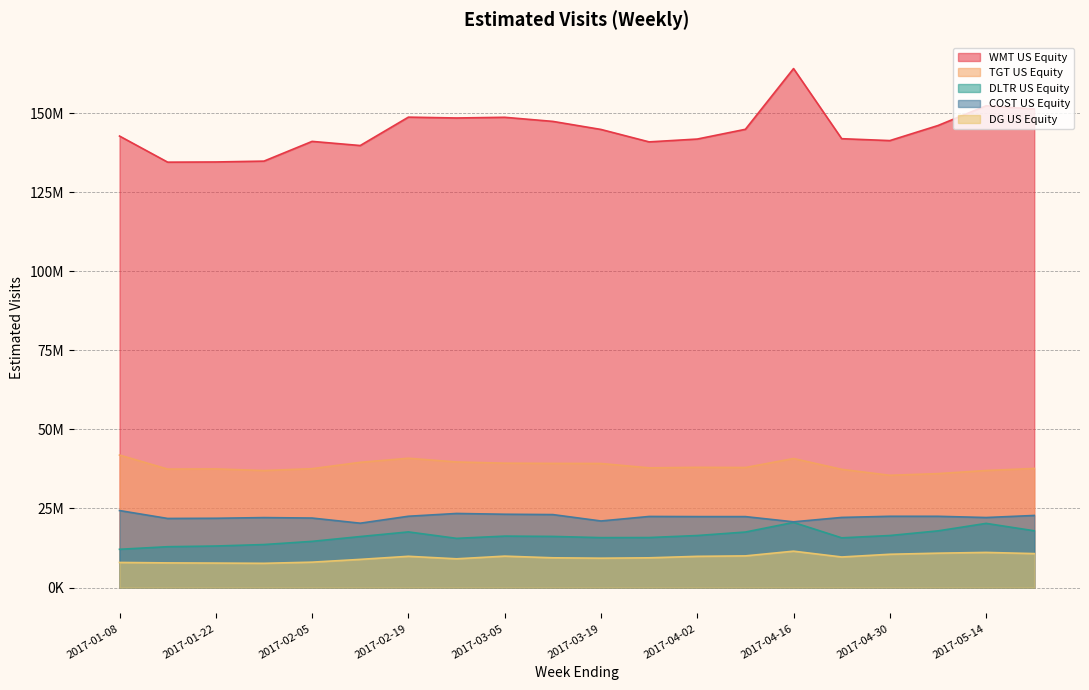

Which series has the largest range (max minus min)?

WMT US Equity